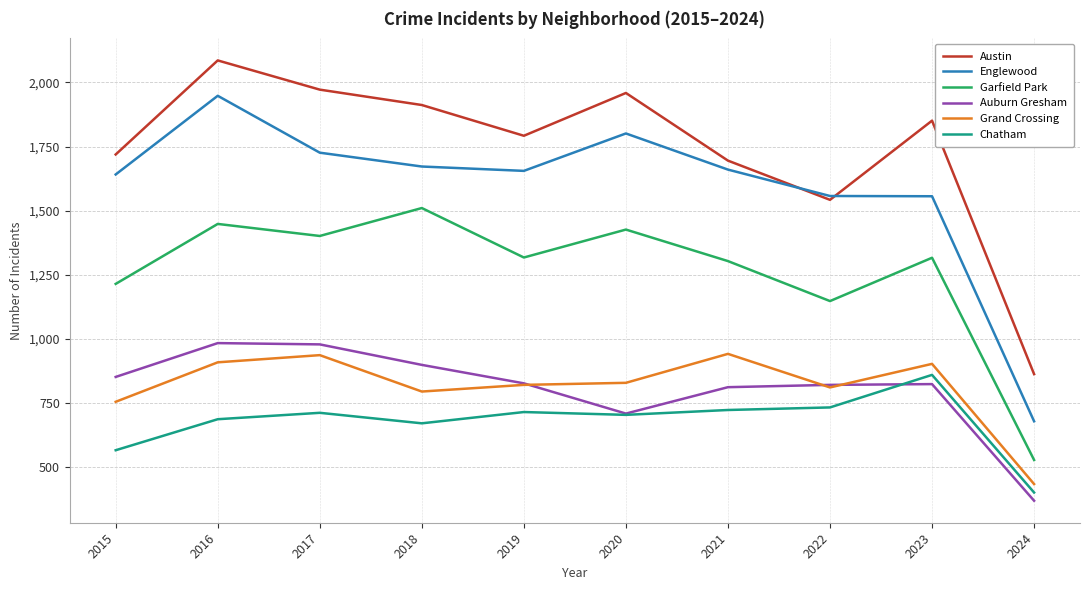

At which label does Chatham reach its peak?

2023